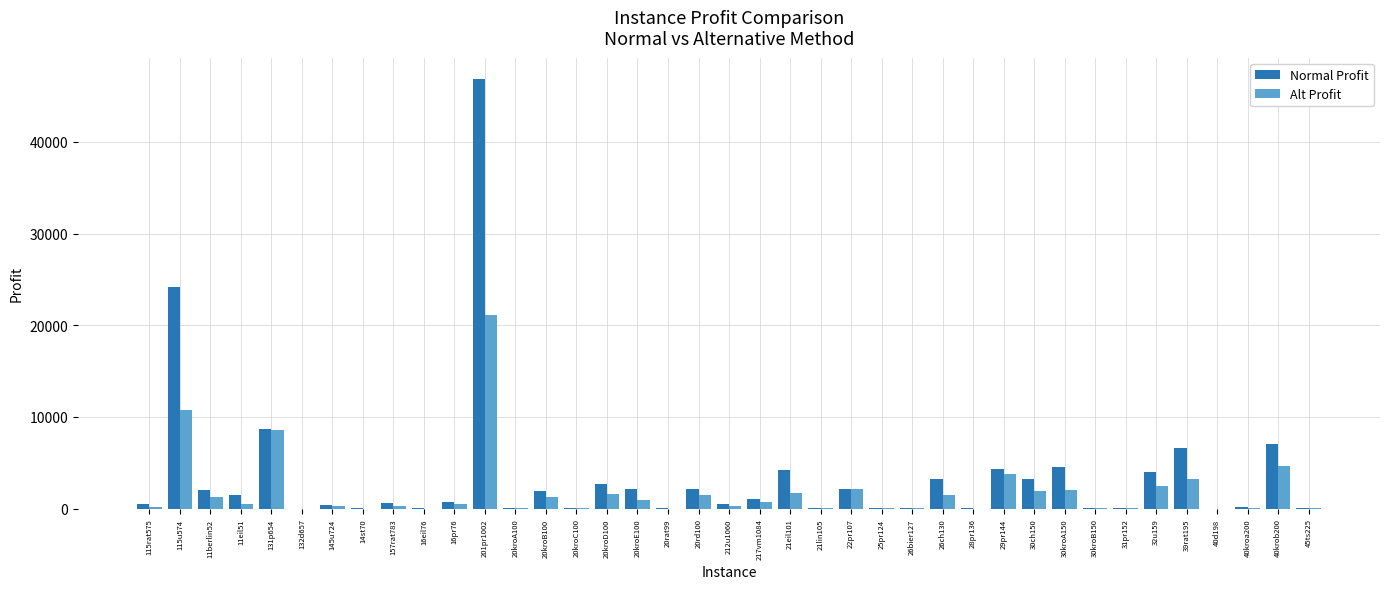

What are all the series names shown in the legend?

Normal Profit, Alt Profit